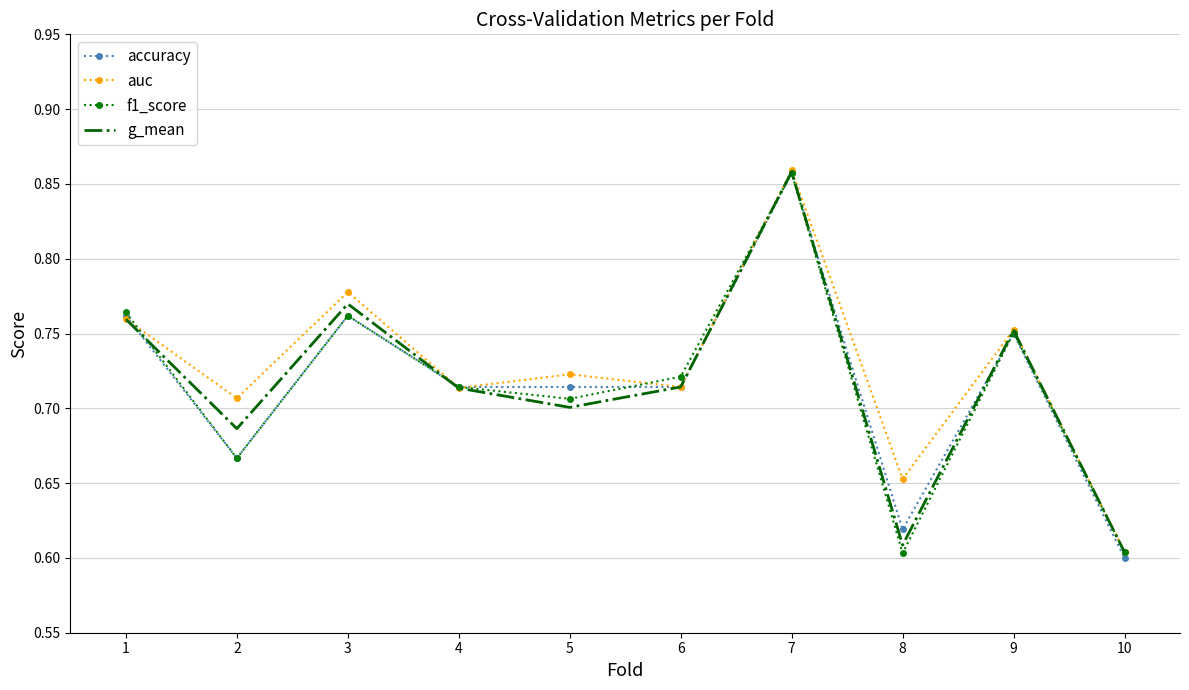

Where is the first local minimum for f1_score?

2